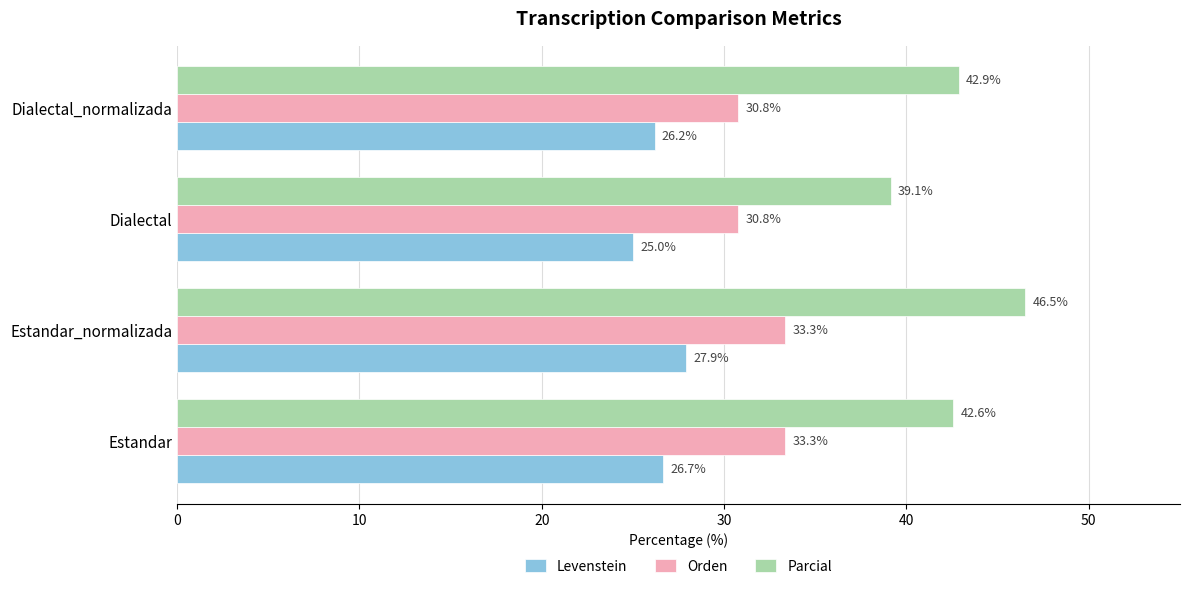

At how many categories does at least one series exceed 30?

4